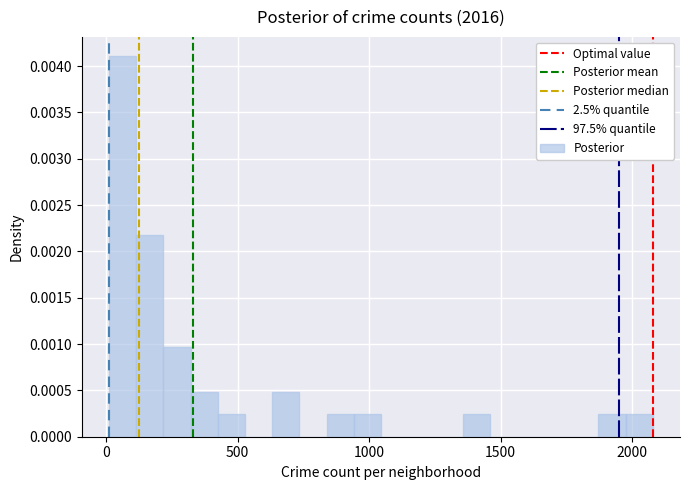

Read against the x-axis, roughly where is the centre of the tallest bar?

50